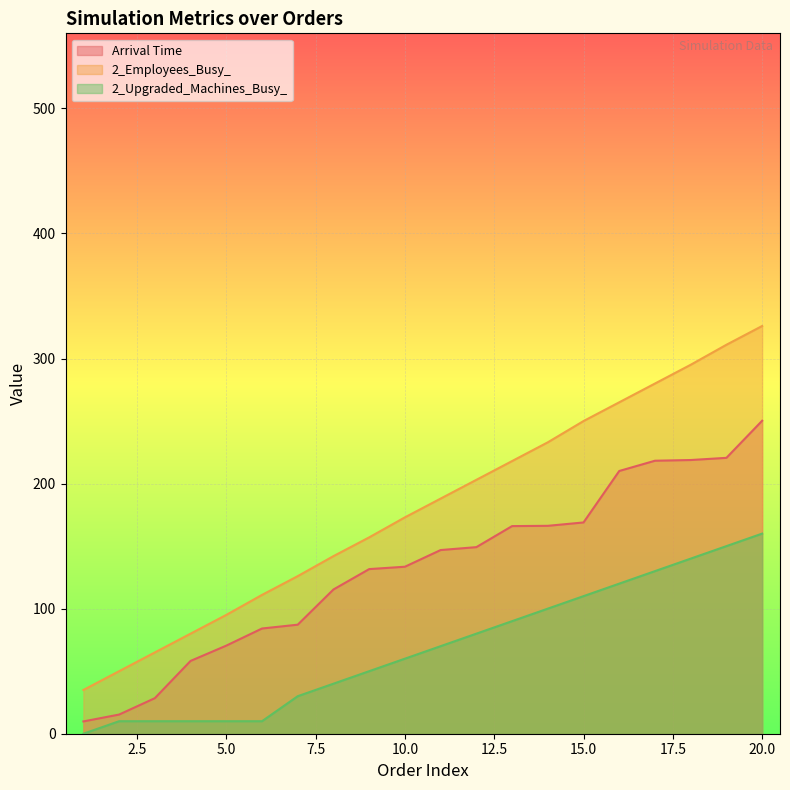

List the series in order of their peak value, lowest first.

2_Upgraded_Machines_Busy_, Arrival Time, 2_Employees_Busy_